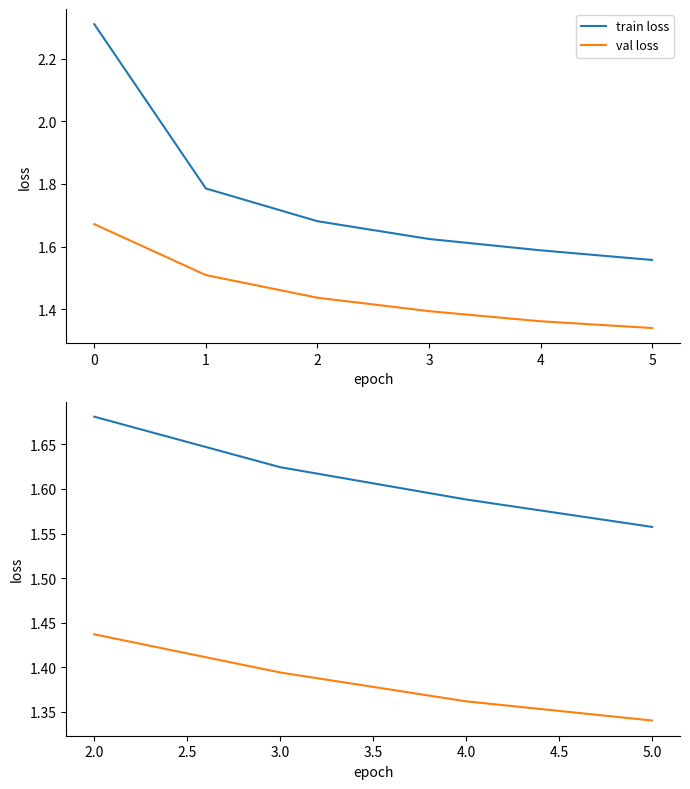

True or false: train loss and val loss cross at least once.

False